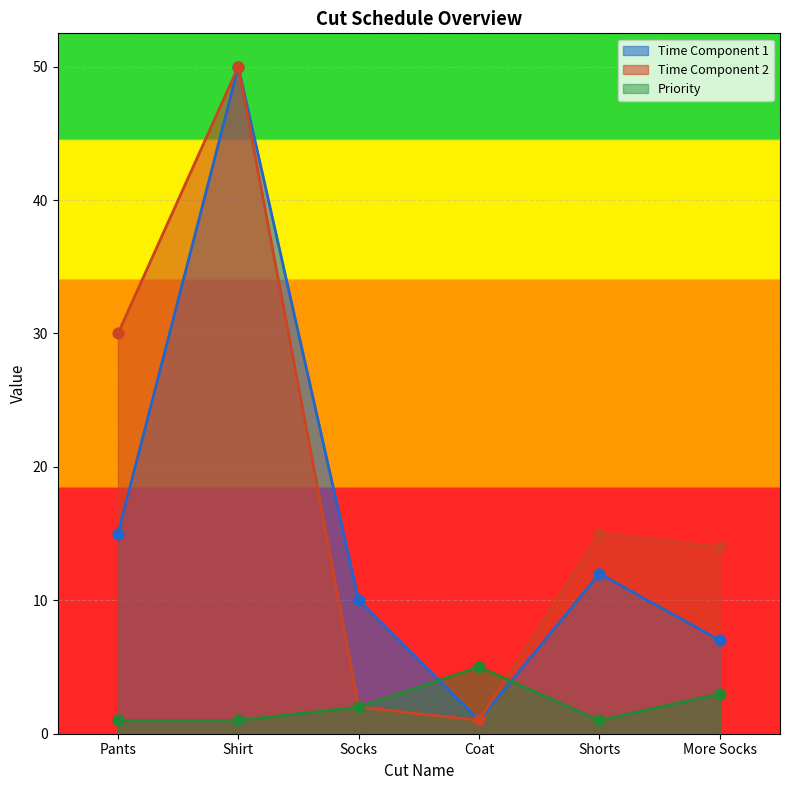

Which series reaches the minimum Y coordinate?

Time Component 1